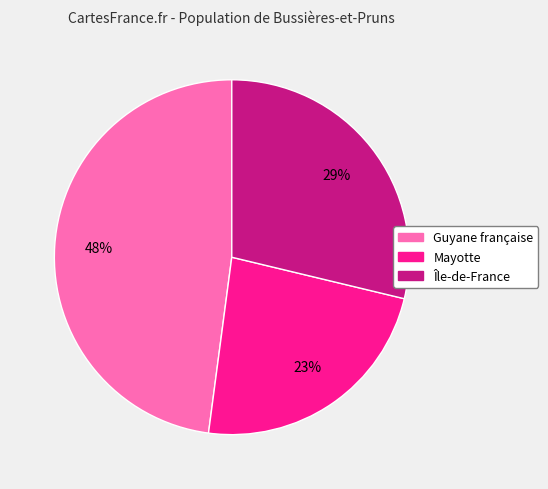

To the nearest percent, what is the combined percentage of Mayotte and Guyane française?

71%